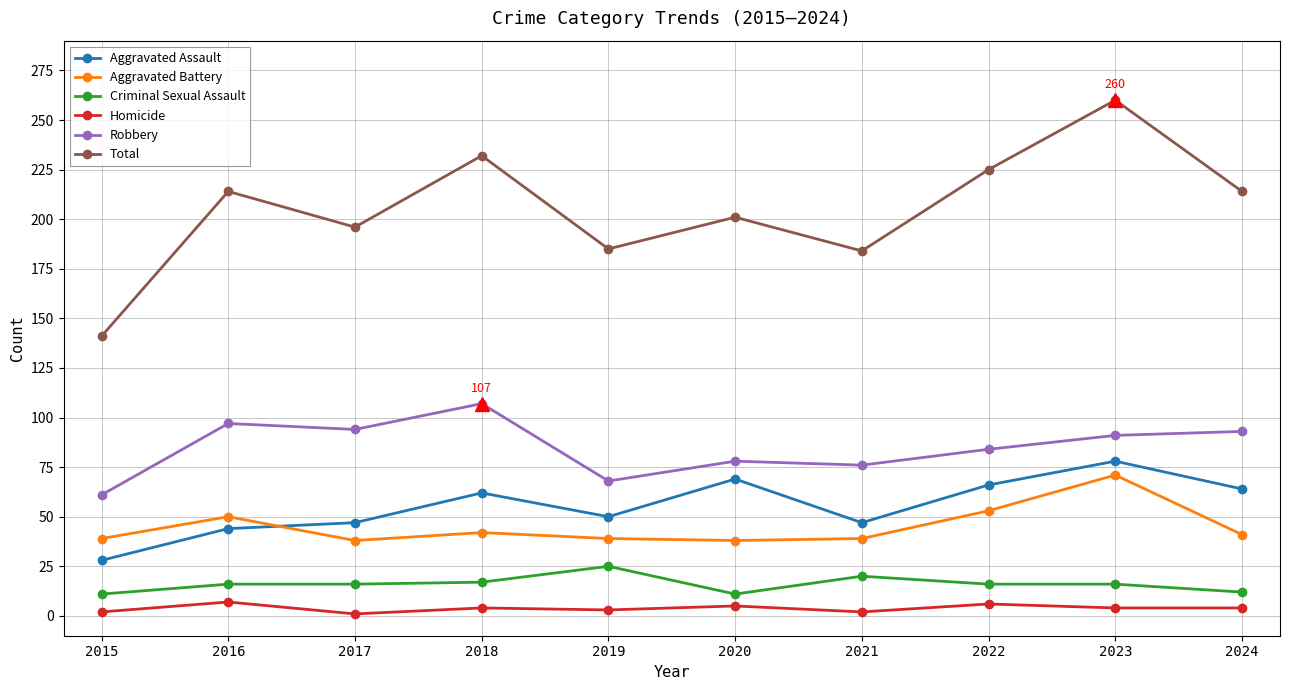

At which category is the sum across all series the highest?

2023